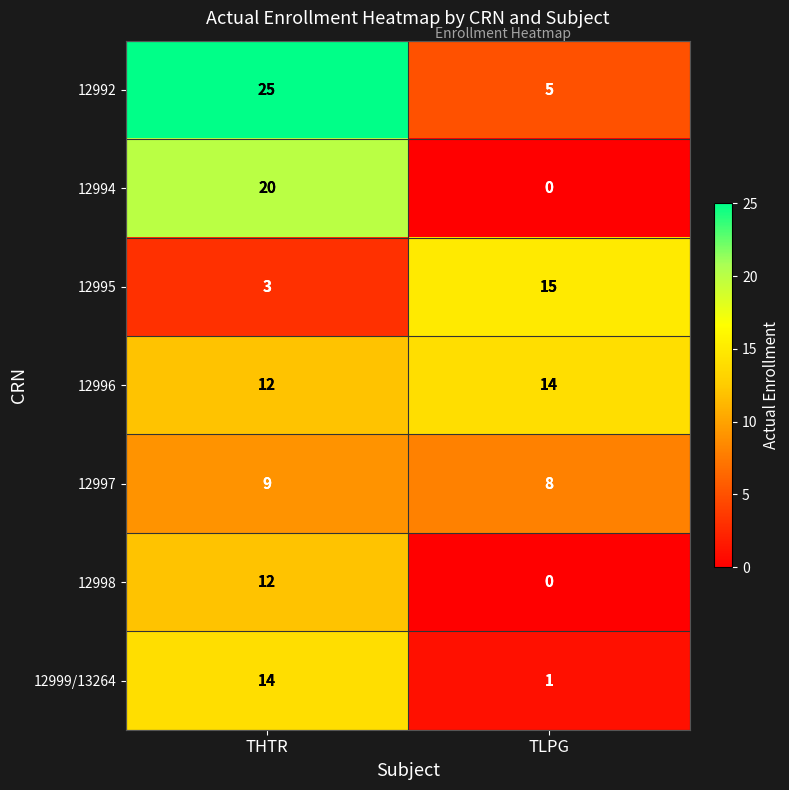

What is the sum of all 12998 values?

12